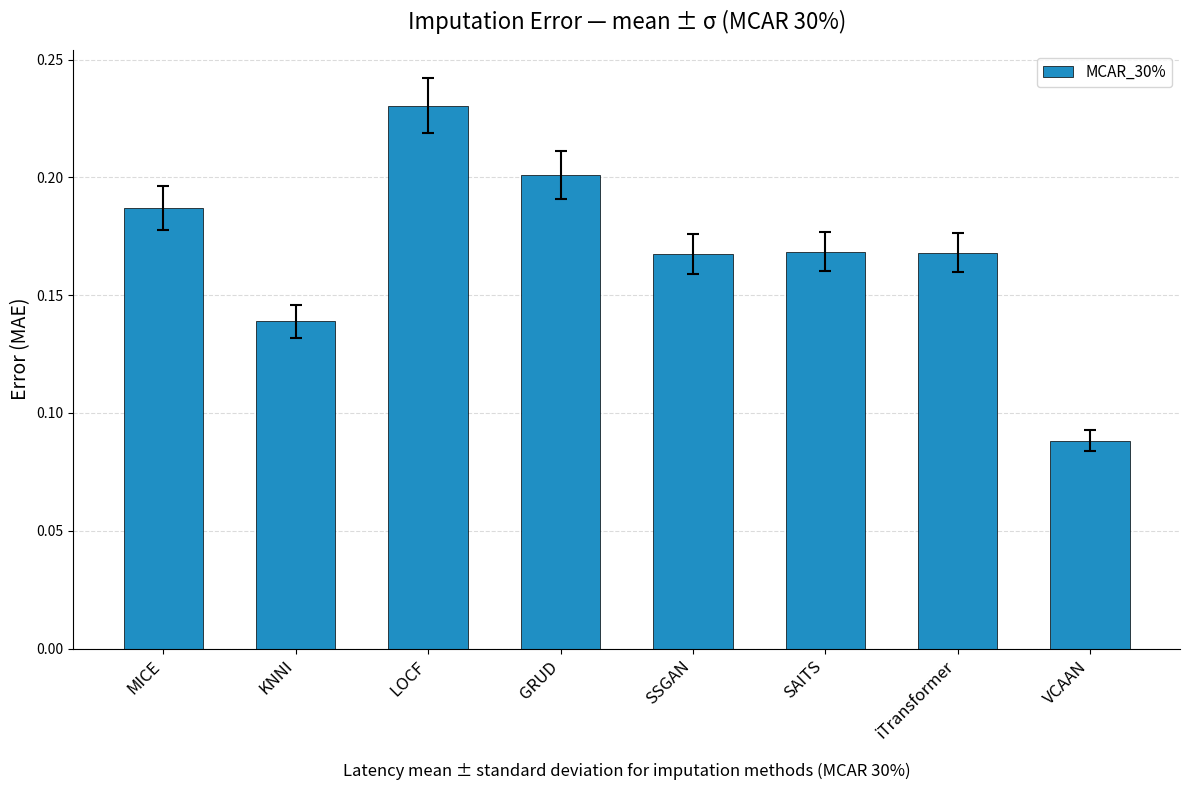

Count the values in the range 0 to 1.

8